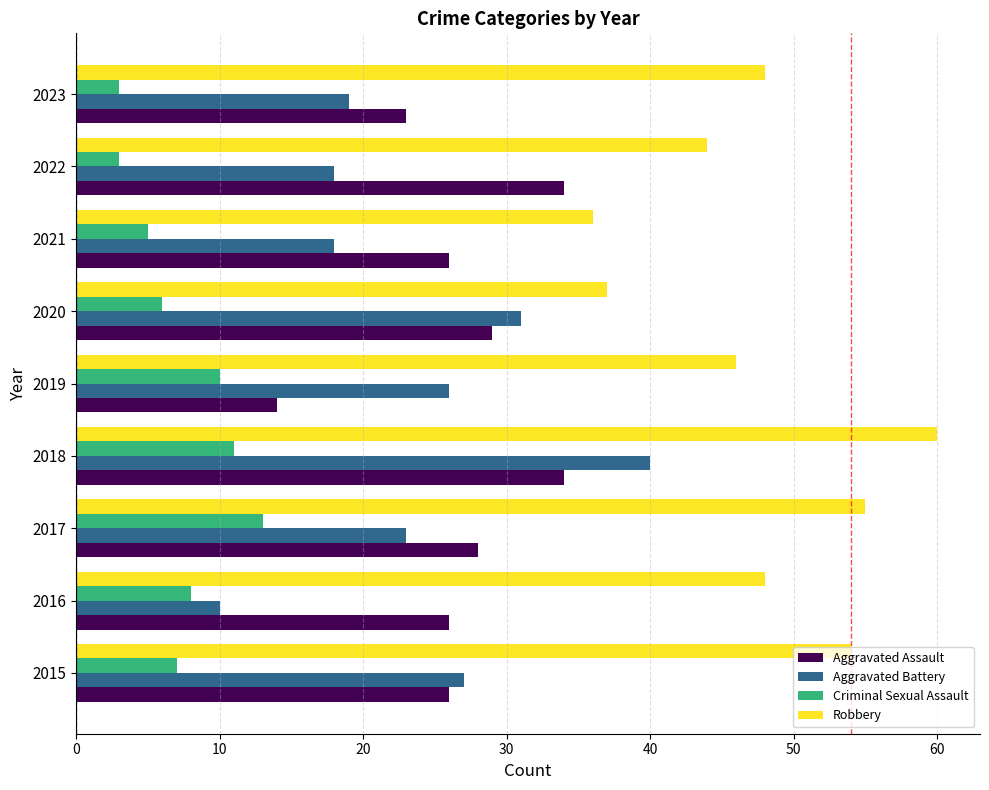

At which category is the sum across all series the highest?

2018